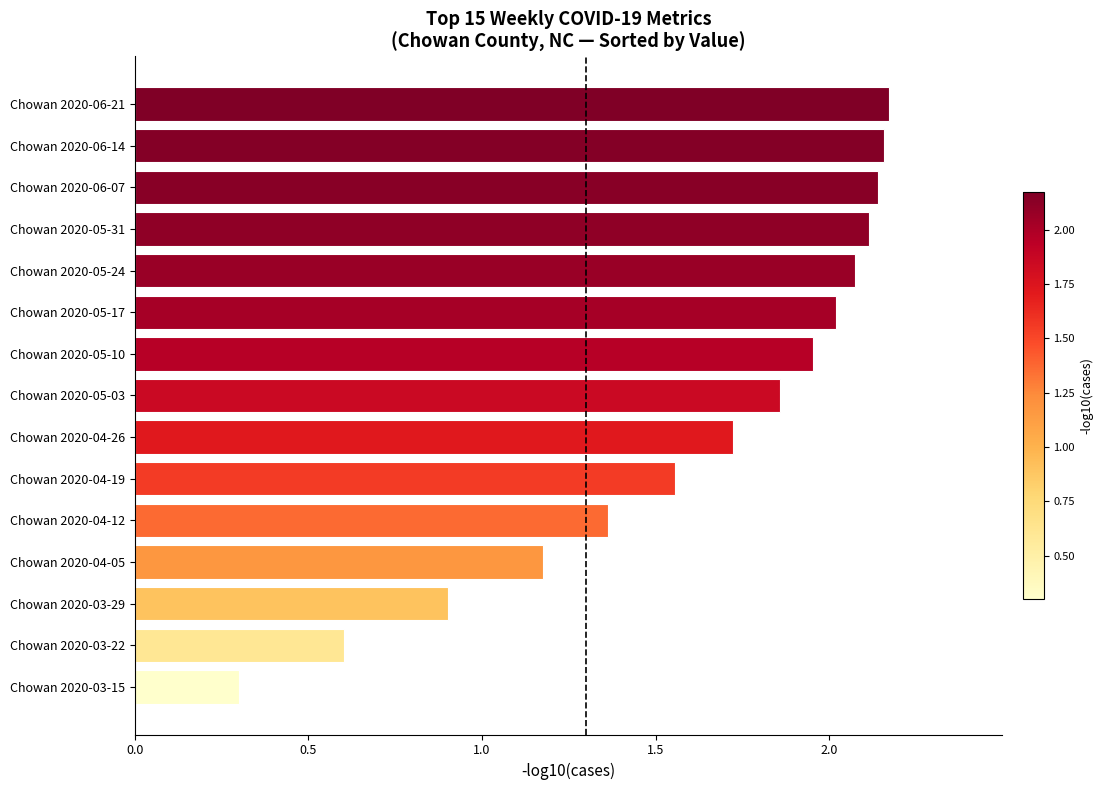

What is the sum of all values?

24.1